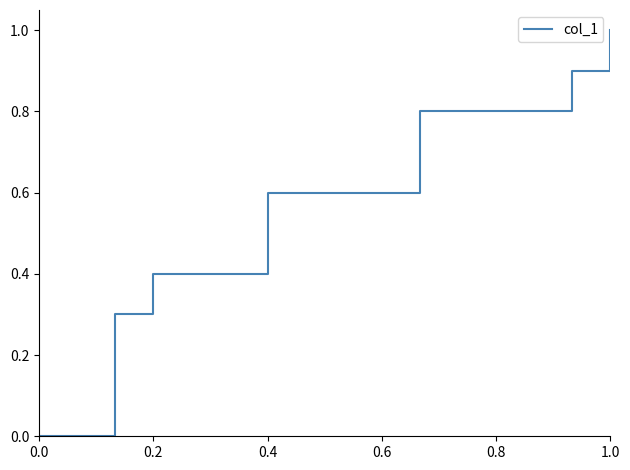

True or false: there are more than 0 points higher than both neighbors.

False